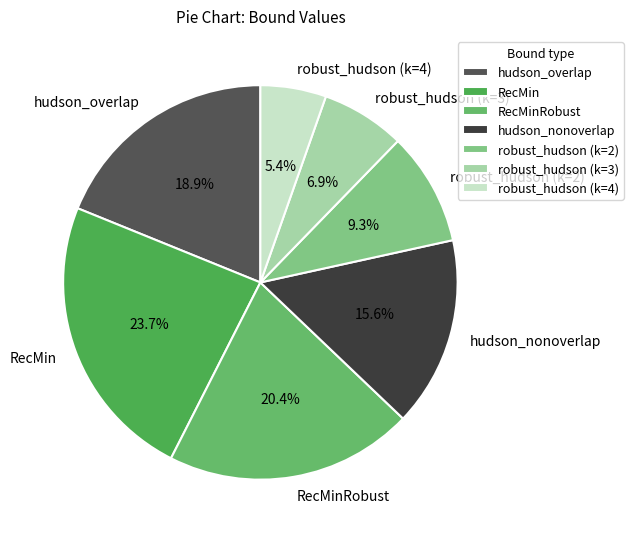

What is the ratio of the value at RecMin to the value at robust_hudson (k=2)?

2.5